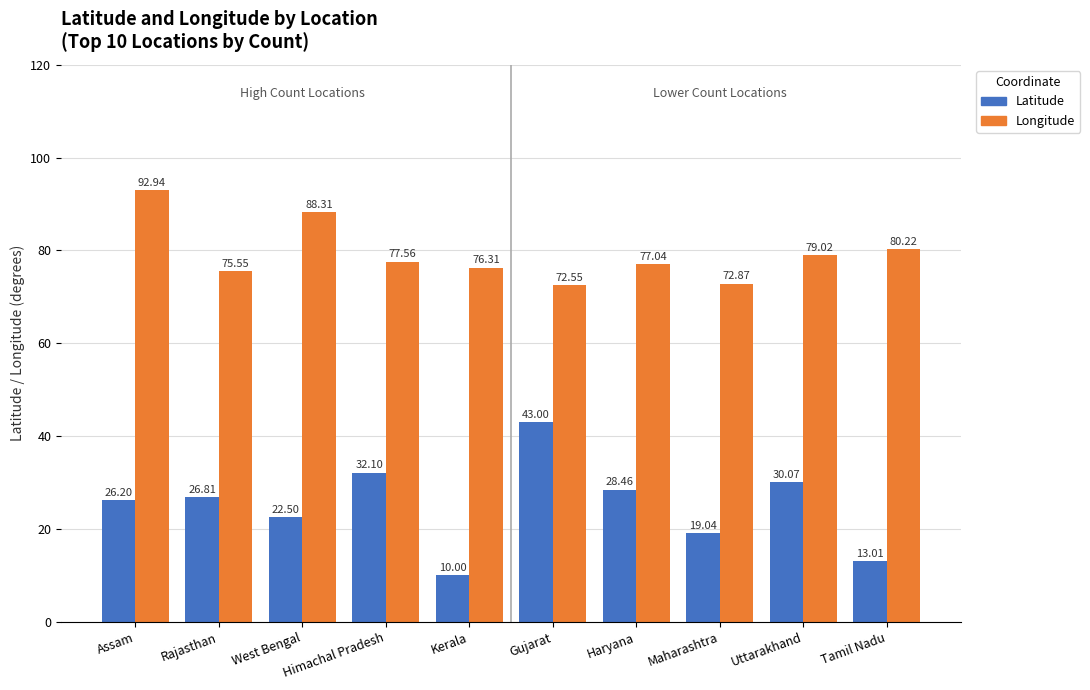

What are all the series names shown in the legend?

Latitude, Longitude